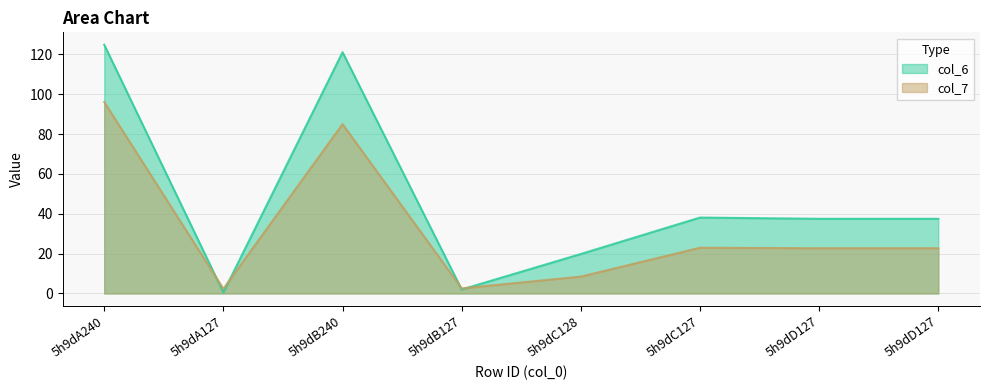

In col_7, how many points are higher than both neighbors (excluding endpoints)?

2